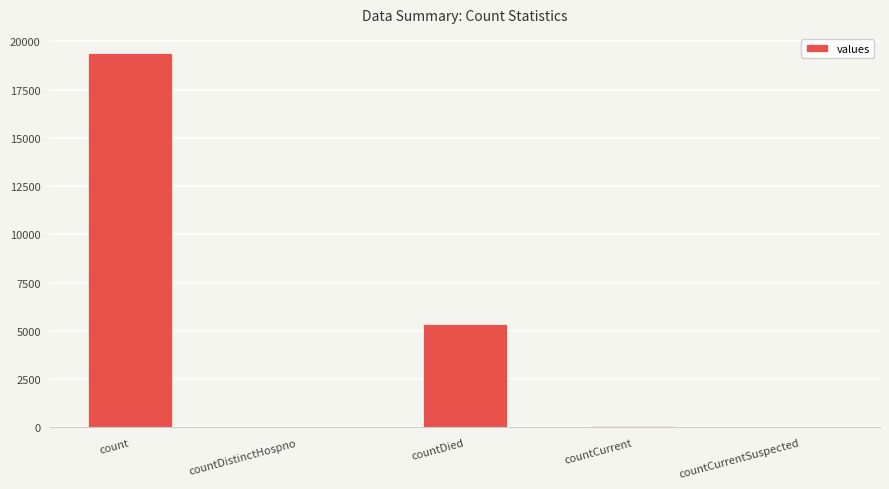

The chart shows a value of 5357 at countDied. True or false?

True